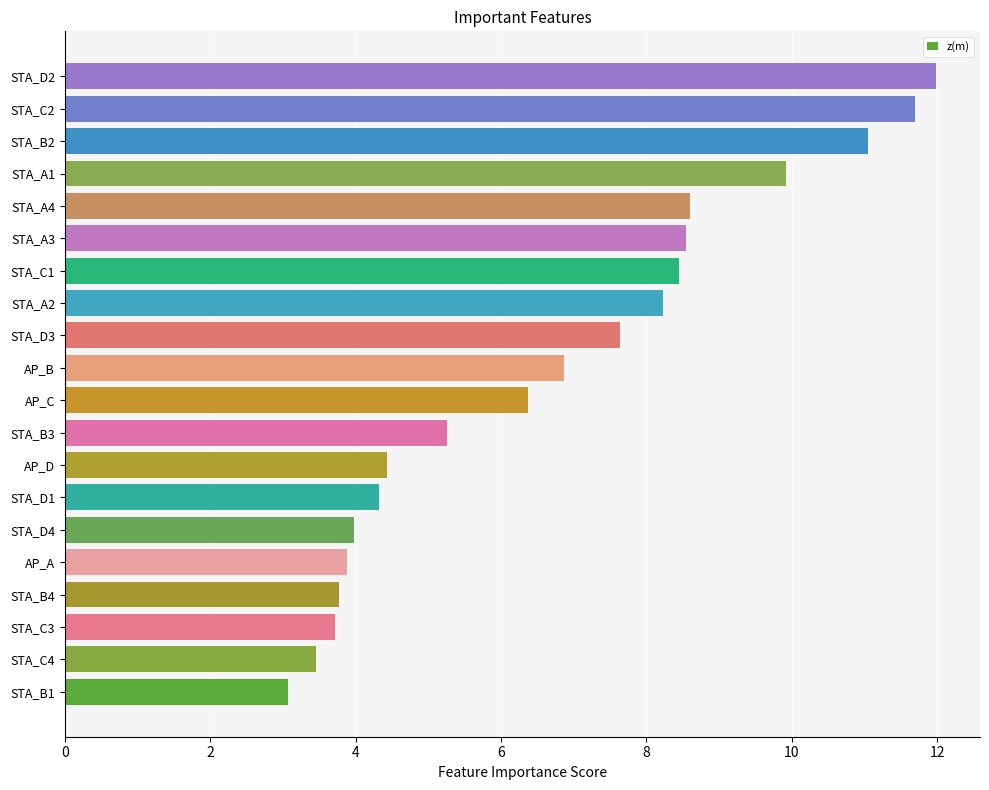

Does the chart contain stacked bars?

No